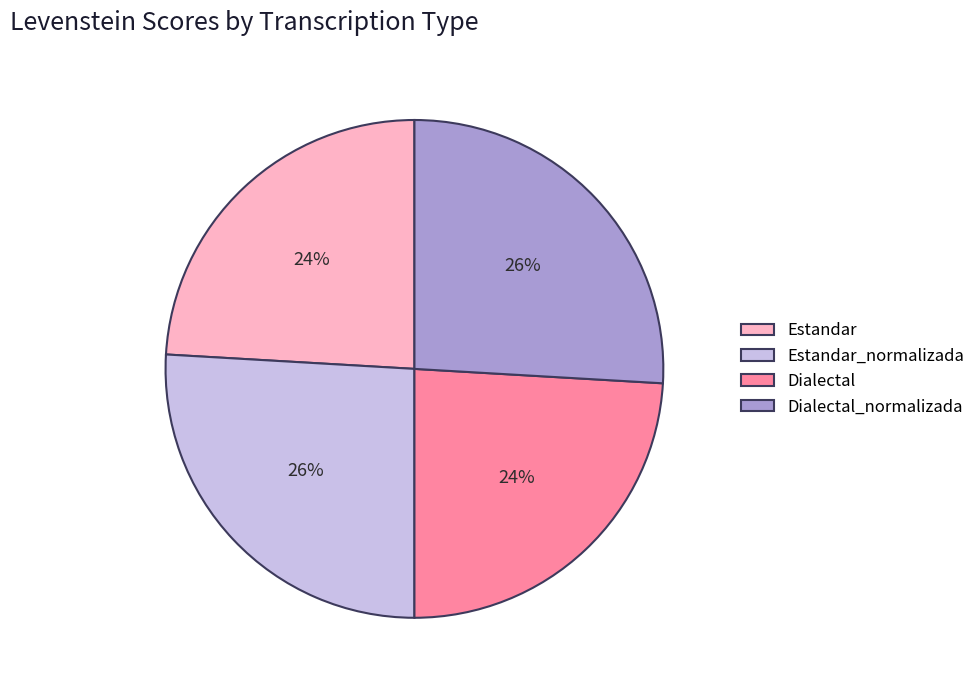

Is it true that Estandar_normalizada is 18% of the pie?

False